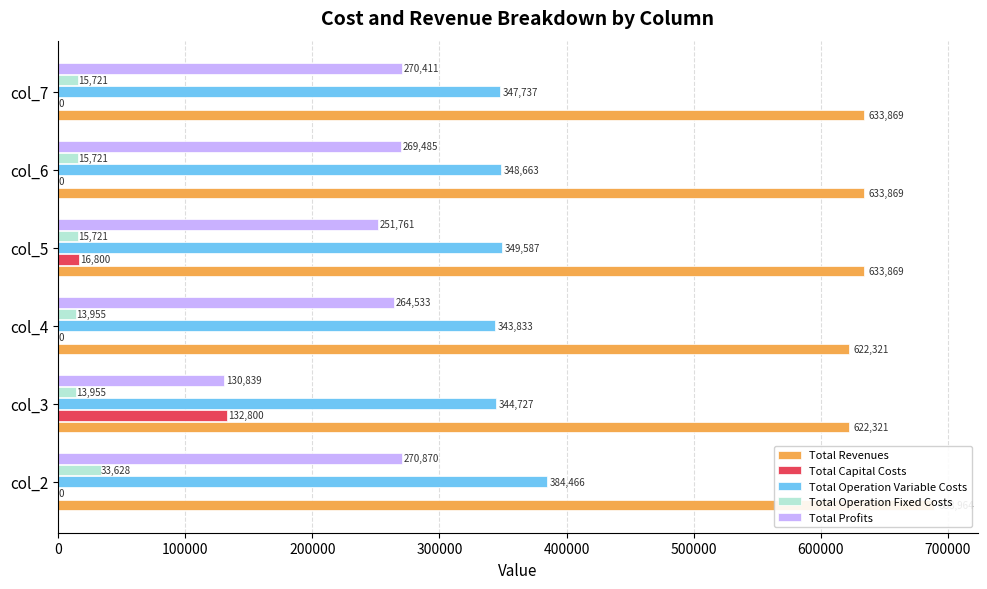

At how many categories does at least one series exceed 387610?

6